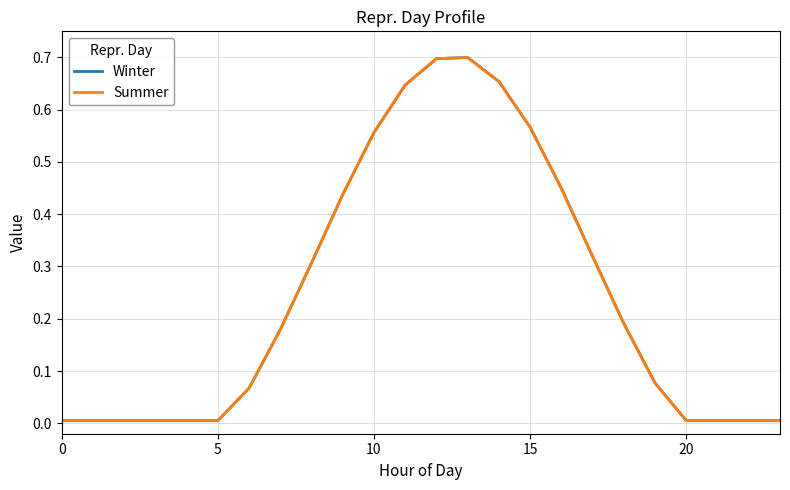

True or false: Summer and Winter intersect in this chart.

False